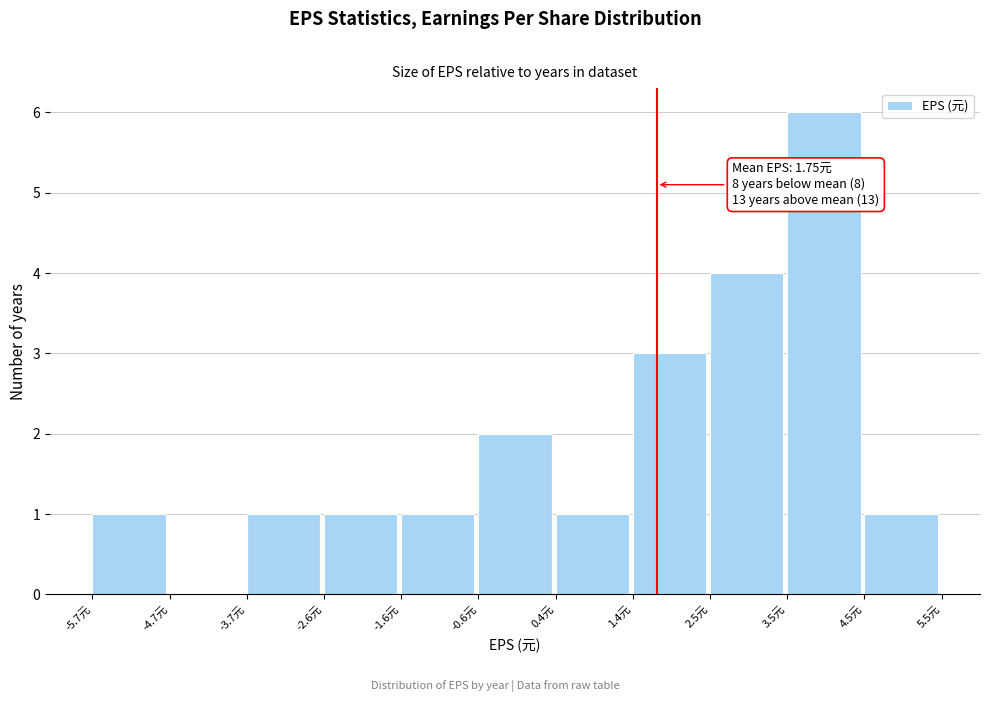

Which range on the x-axis has the tallest bar?

3.4 to 4.4